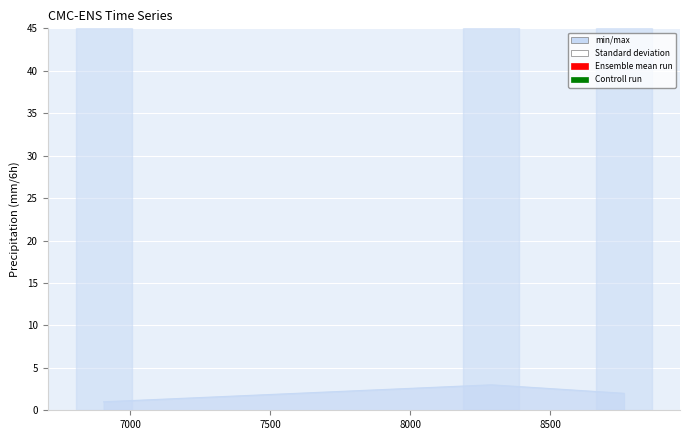

What is the sum of all values?

6